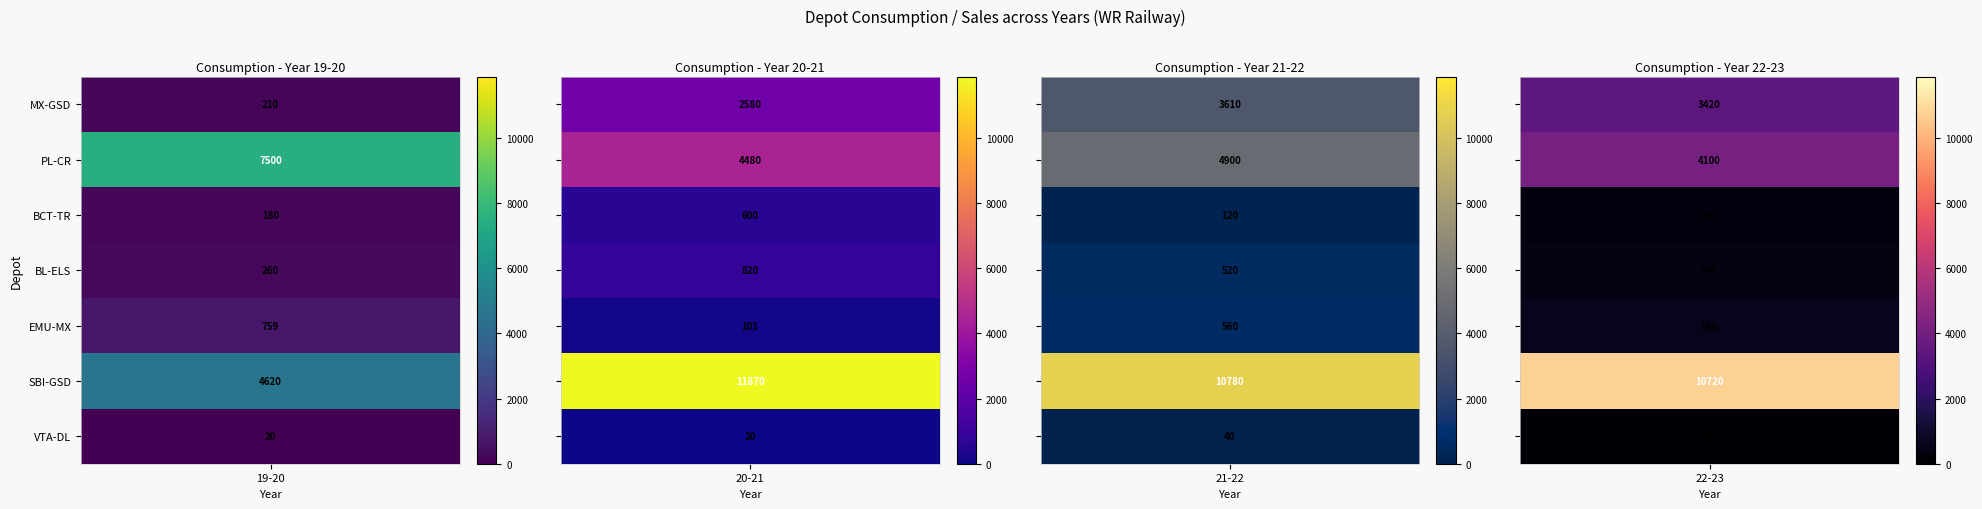

Where is BCT-TR nearest to the value 360?

22-23